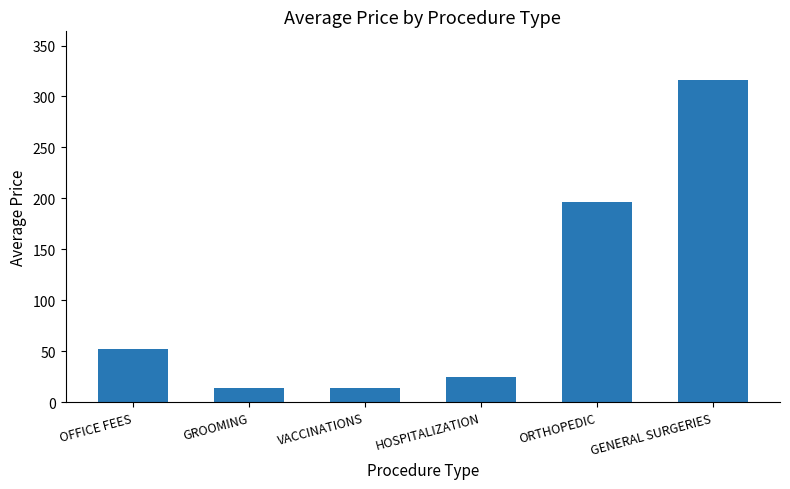

What position from the right is ORTHOPEDIC?

2